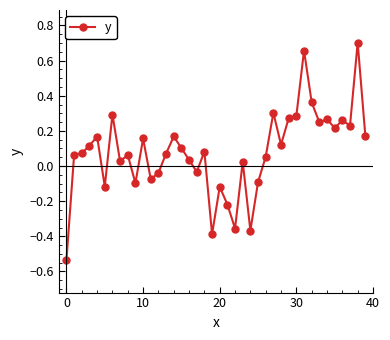

True or false: there are more than 2 points higher than both neighbors.

True